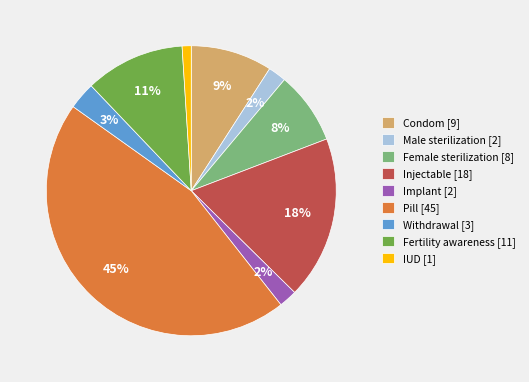

What percentage is the Condom slice, to the nearest percent?

9%